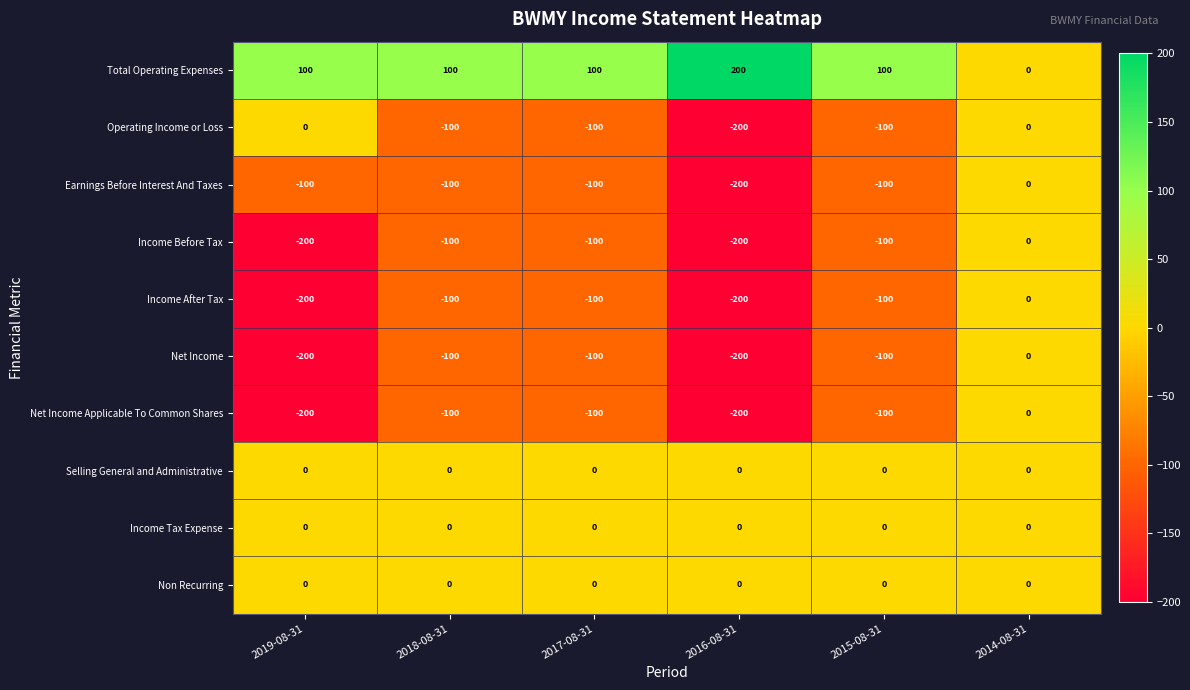

Which label corresponds to the largest value in the chart?

2016-08-31